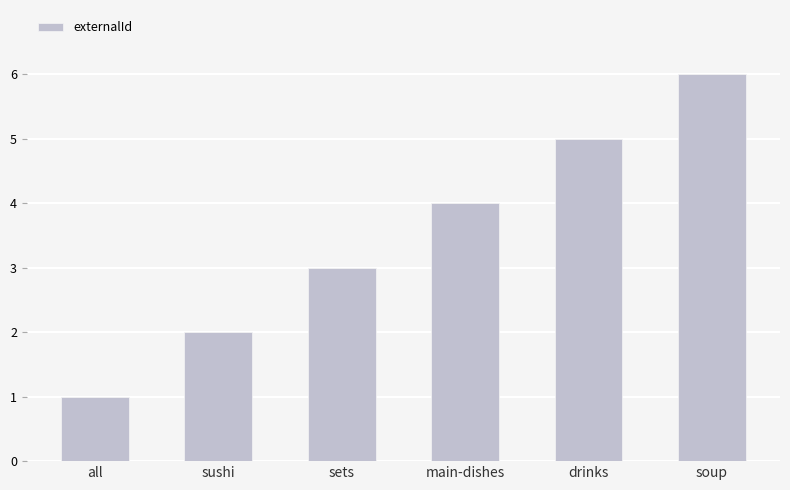

What is the difference between the second highest and minimum values?

4